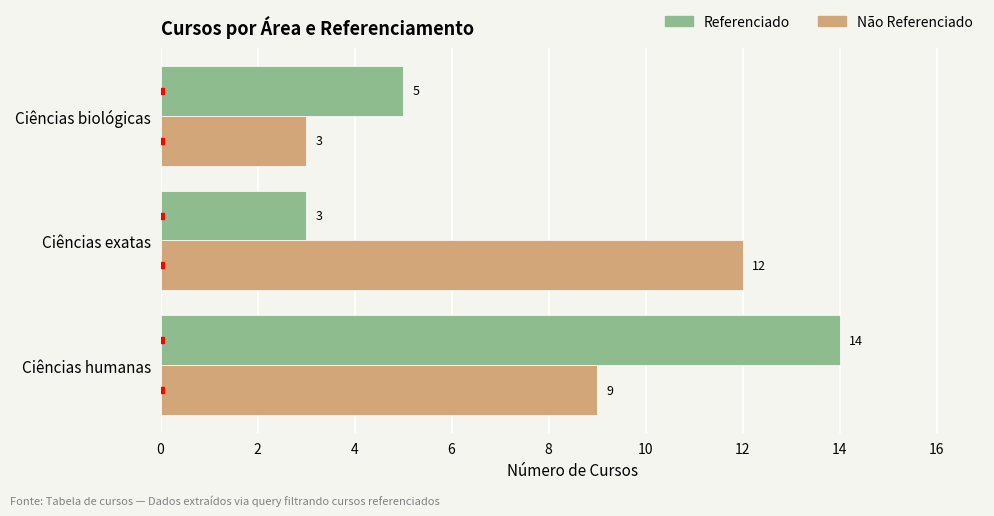

The Não Referenciado series shows 20 at Ciências exatas. True or false?

False